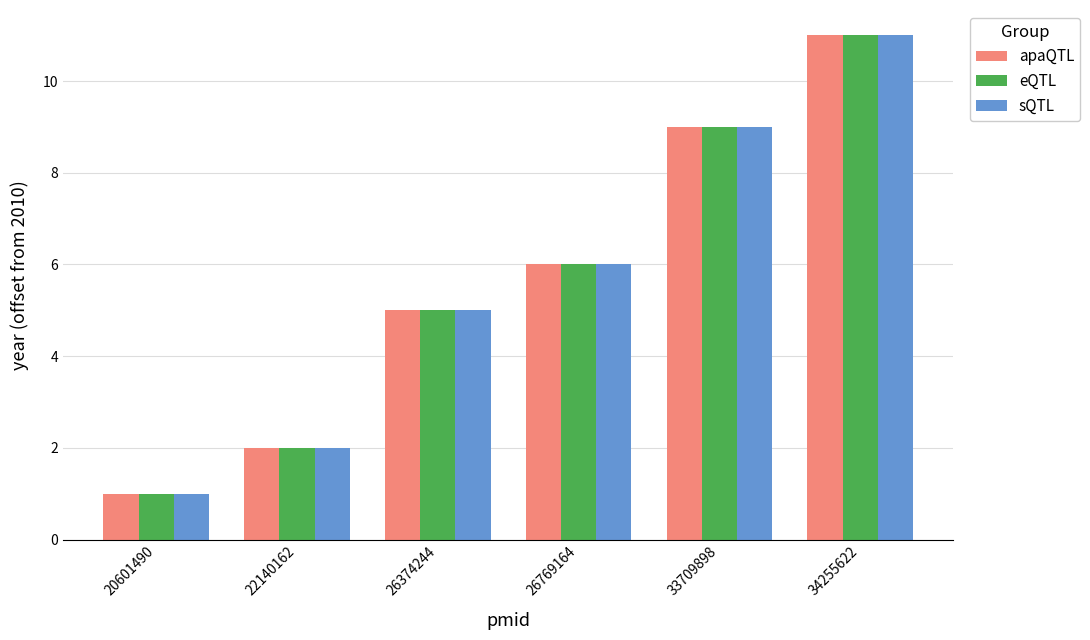

At which category is the sum across all series the highest?

34255622